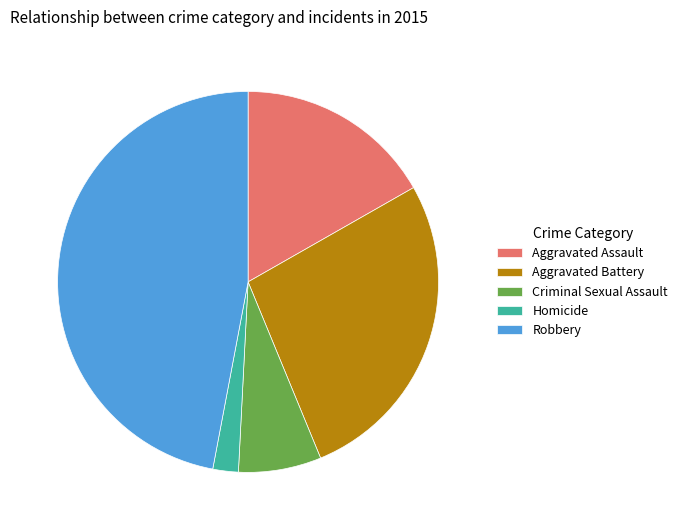

How many segments does this pie chart have?

5